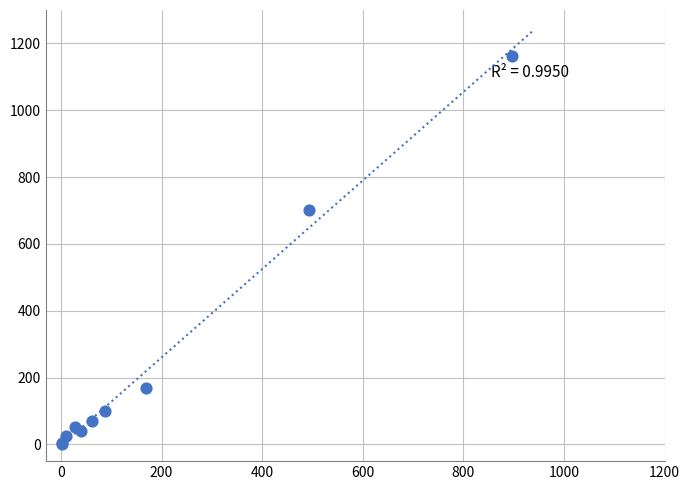

What Y value in the scatter plot is closest to 582?

703